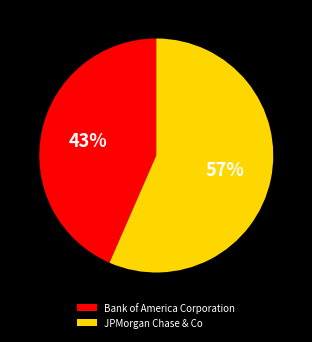

Rank the categories by value from lowest to highest.

Bank of America Corporation, JPMorgan Chase & Co